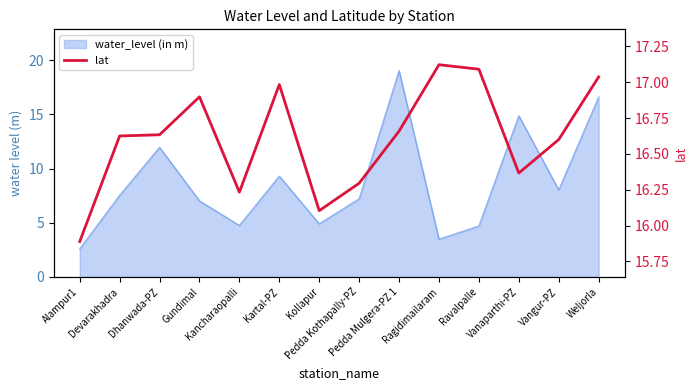

Where is the first local minimum?

Kancharaopalli